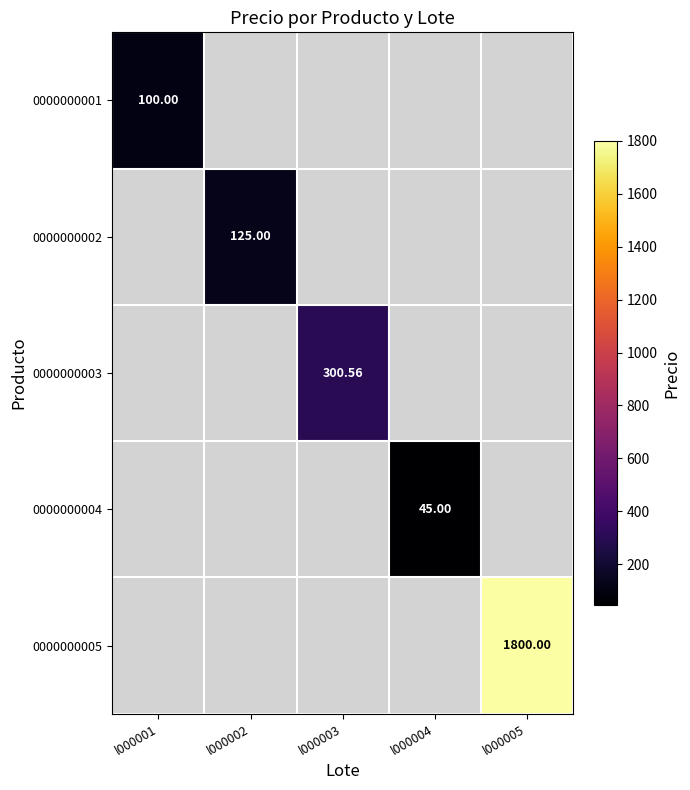

What is the total value across all series at l000001?

100.0